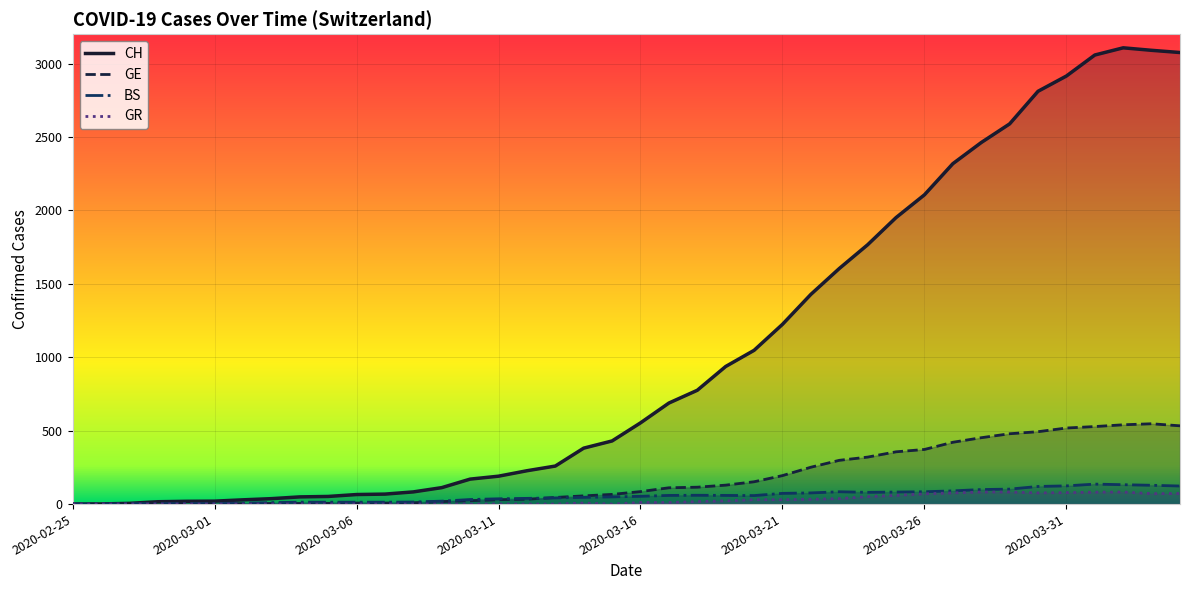

What value does the CH series have at 12?

83